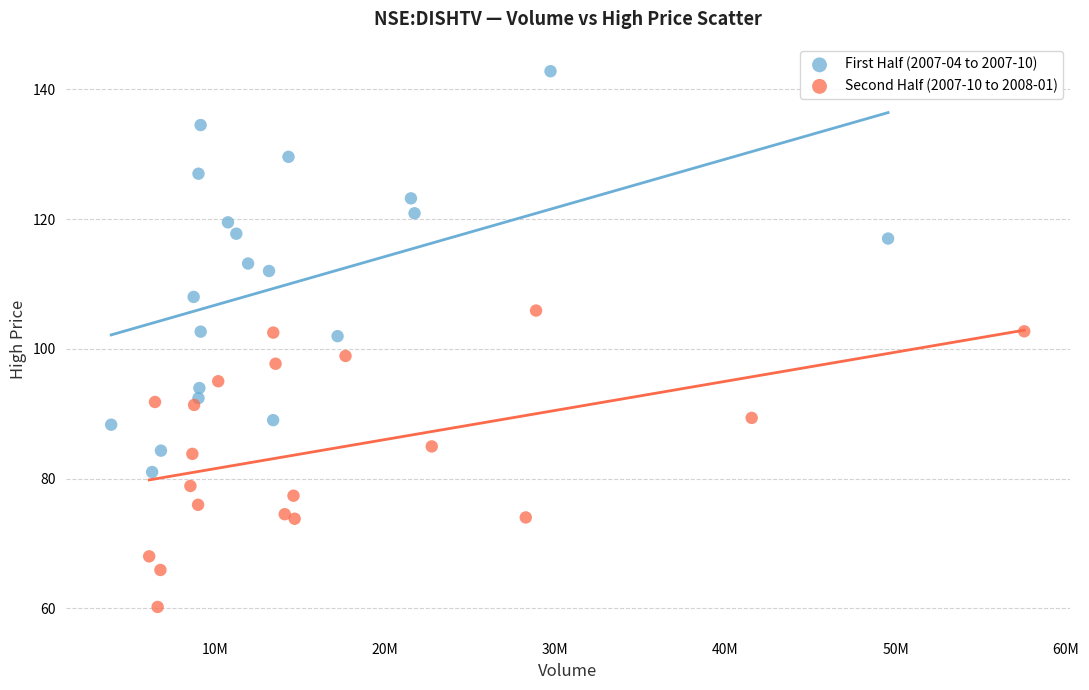

Which series reaches the maximum Y coordinate?

First Half (2007-04 to 2007-10)